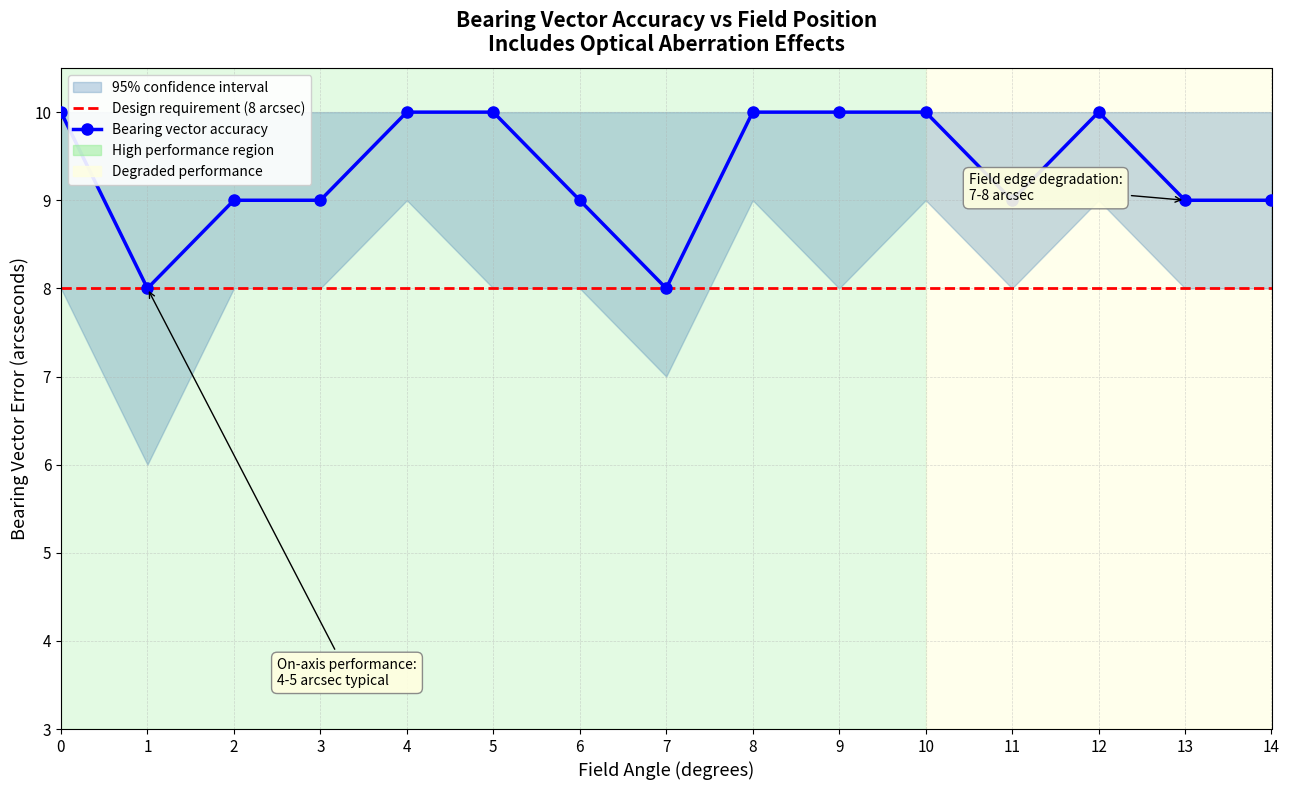

Is it true that the value at 7 is 8?

True